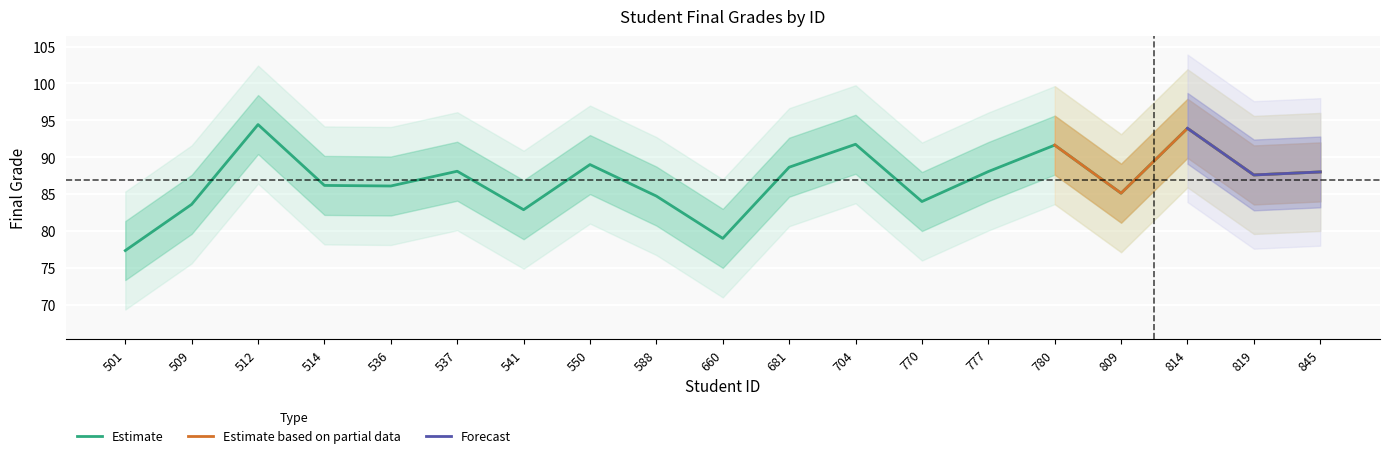

How many data points are above 87?

10